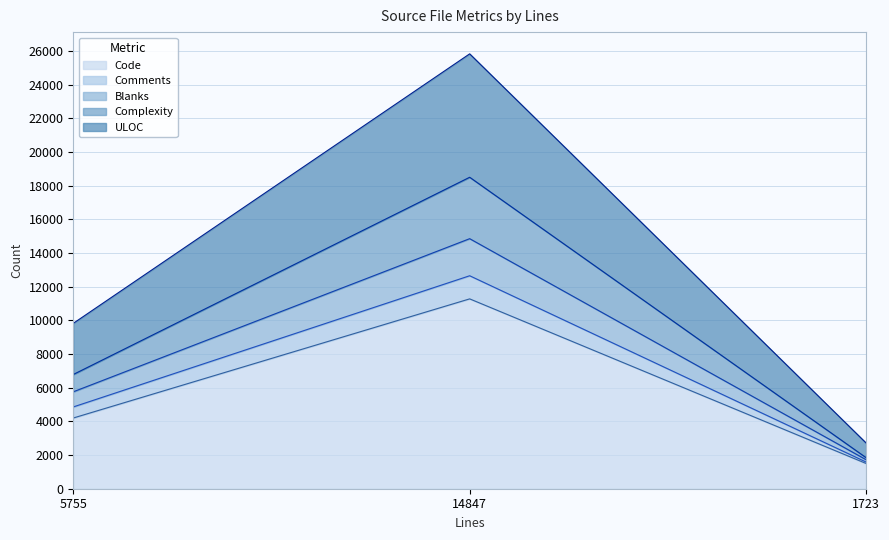

What is the label of the 2nd point from the left?

14847